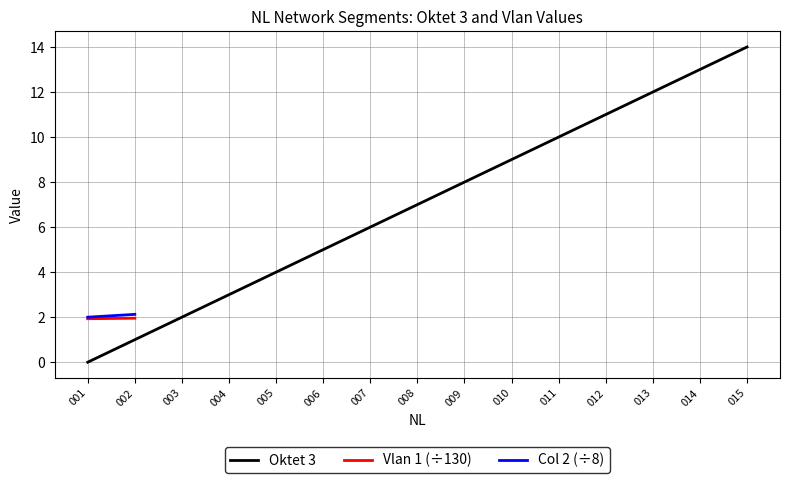

The value of Oktet 3 at 013 is 12. True or false?

True